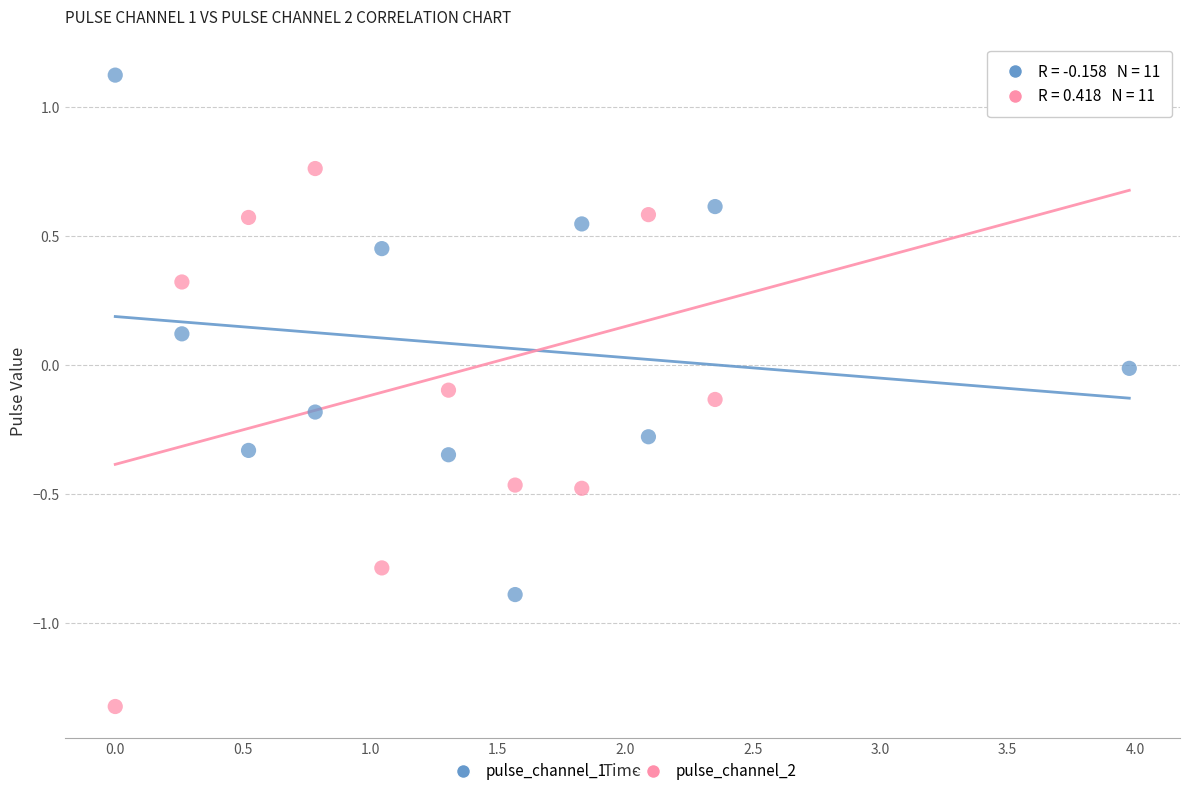

What are all the series names shown in the legend?

pulse_channel_1, pulse_channel_2